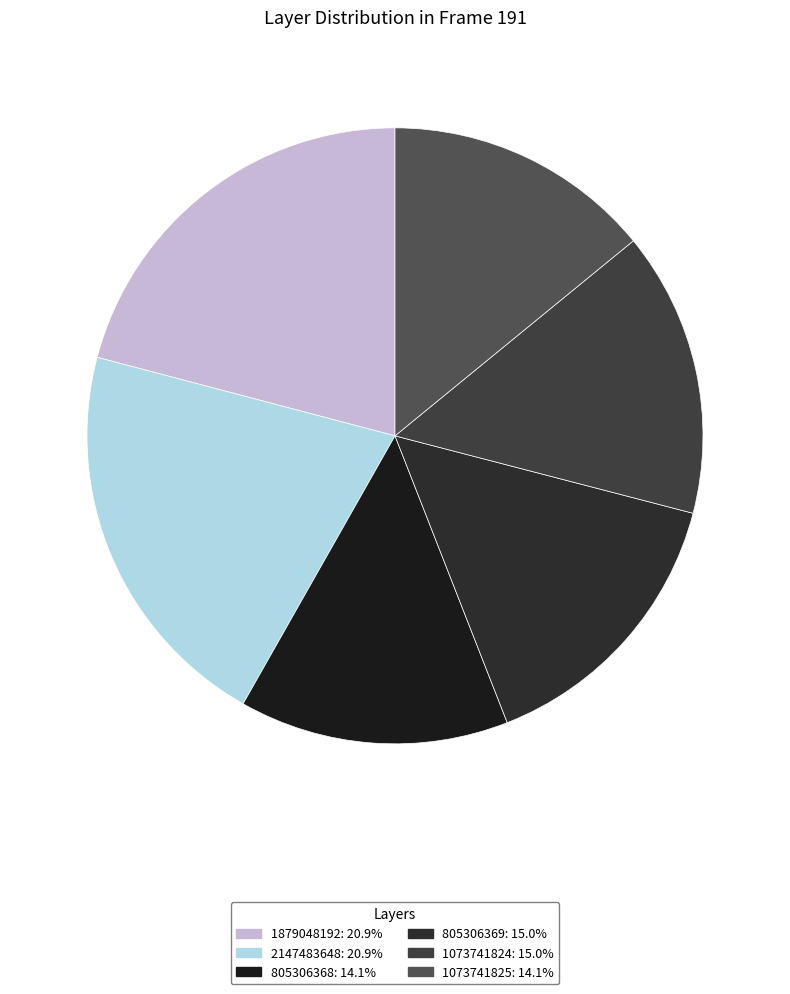

What is the smallest slice in the pie chart?

1073741825